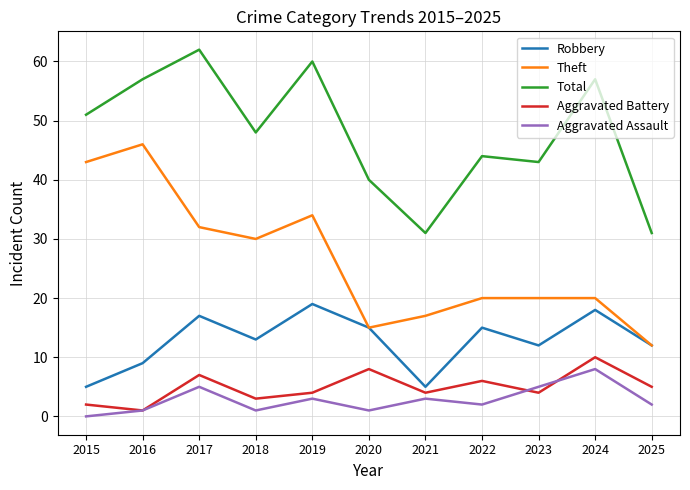

Is this an area chart (filled region under the line)?

No